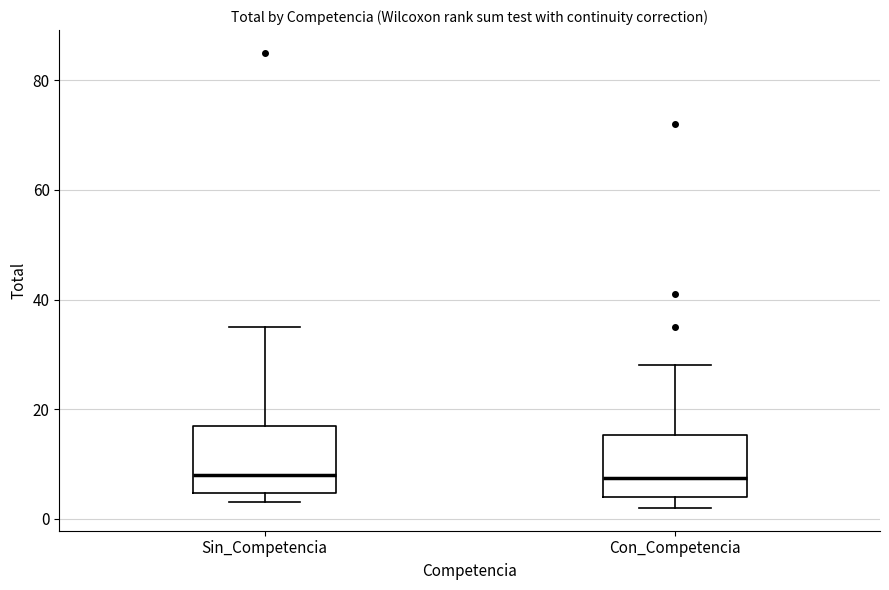

Reading left to right, read every box against the y-axis: the position of its median line, the range the box covers, and the ends of its whiskers. The values are not printed on the chart, so give them approximately, as read against the axis.

Sin_Competencia: median 8, box 4 to 18, whiskers 4 (just below the box's lower edge) to 36
Con_Competencia: median 8, box 4 to 16, whiskers 2 to 28